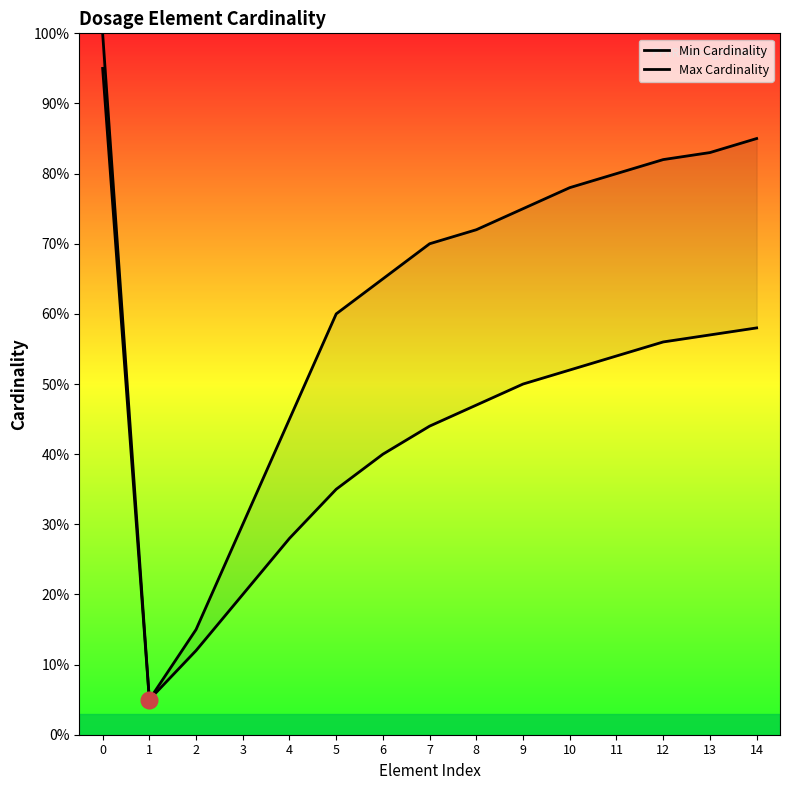

Which category has the lowest value in the Min Cardinality series?

1